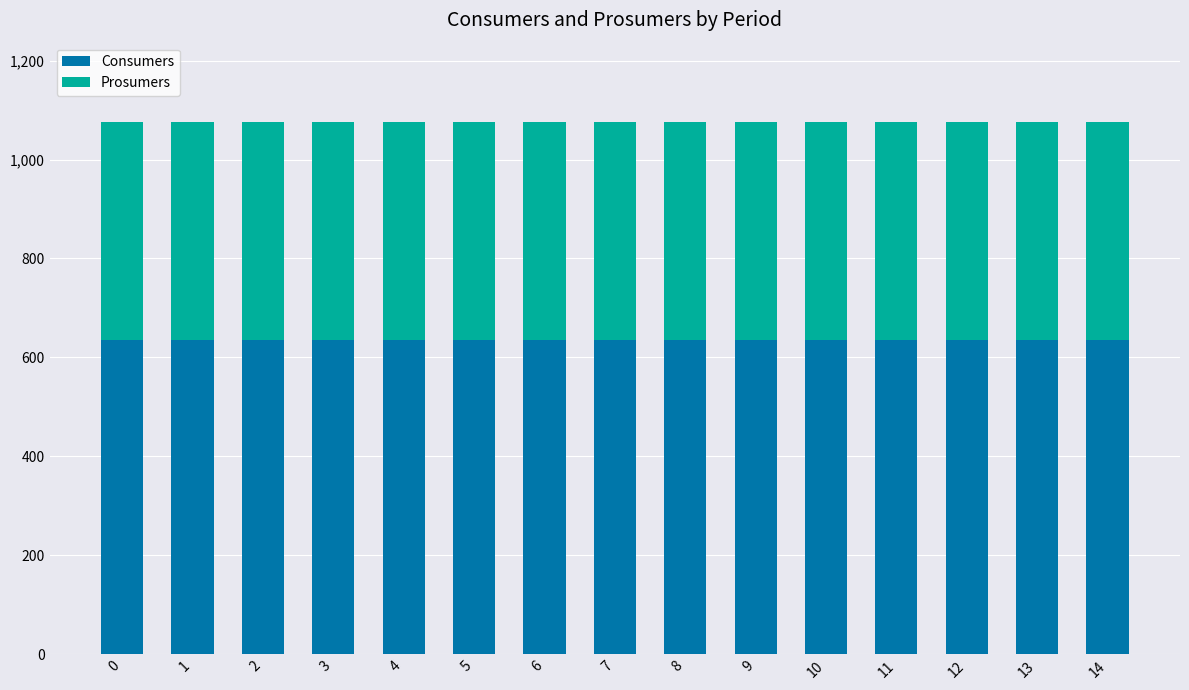

What is the highest value of the Consumers series?

635